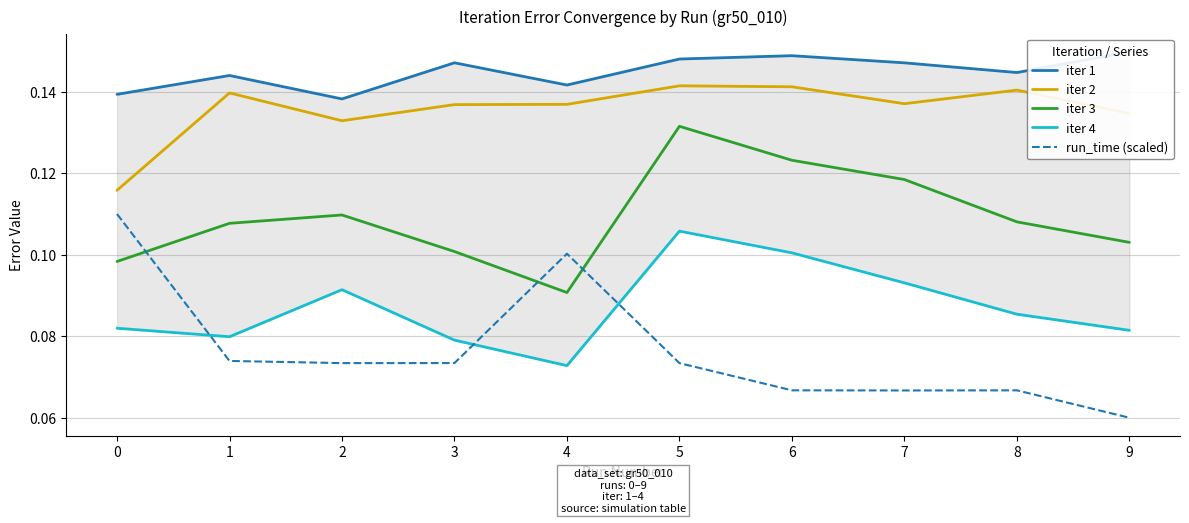

Which category has the lowest value in the run_time (scaled) series?

9